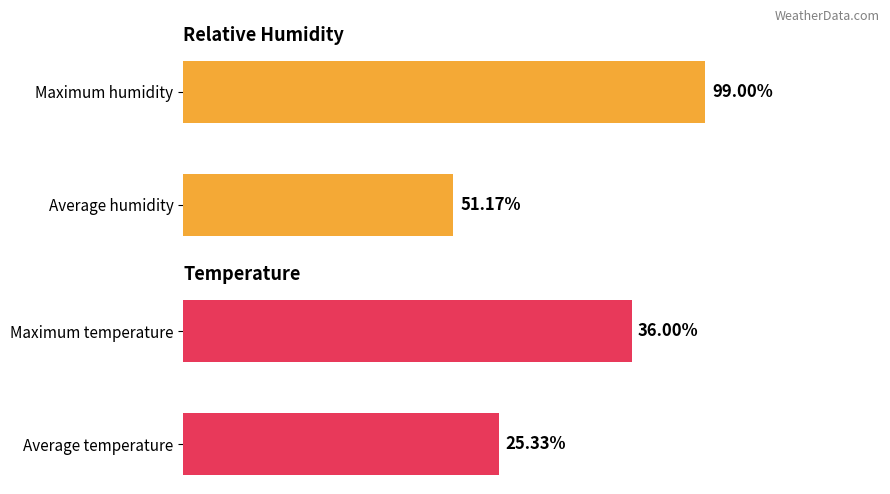

The value of temperature at Average temperature is 43.7. True or false?

False